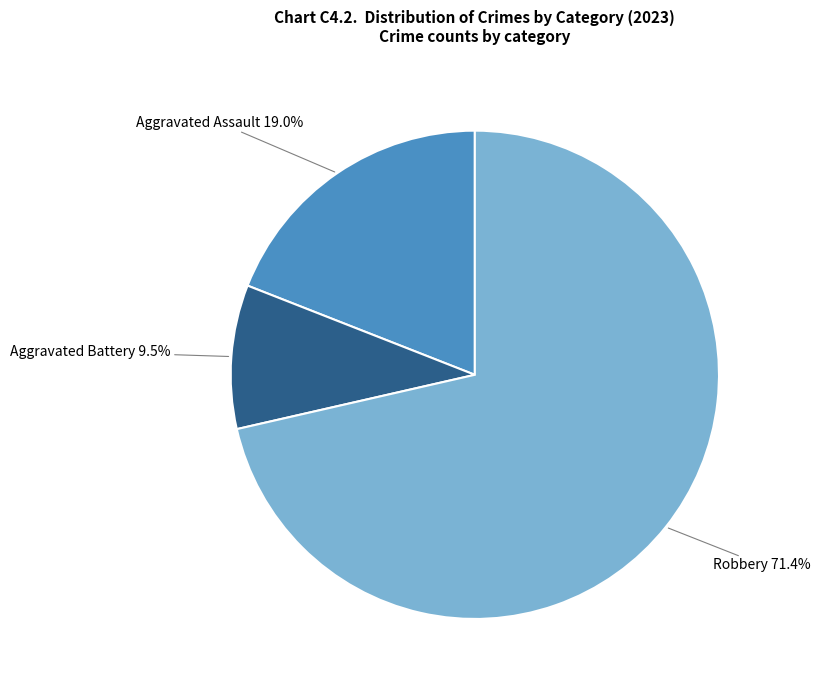

Count the number of slices in the pie.

3